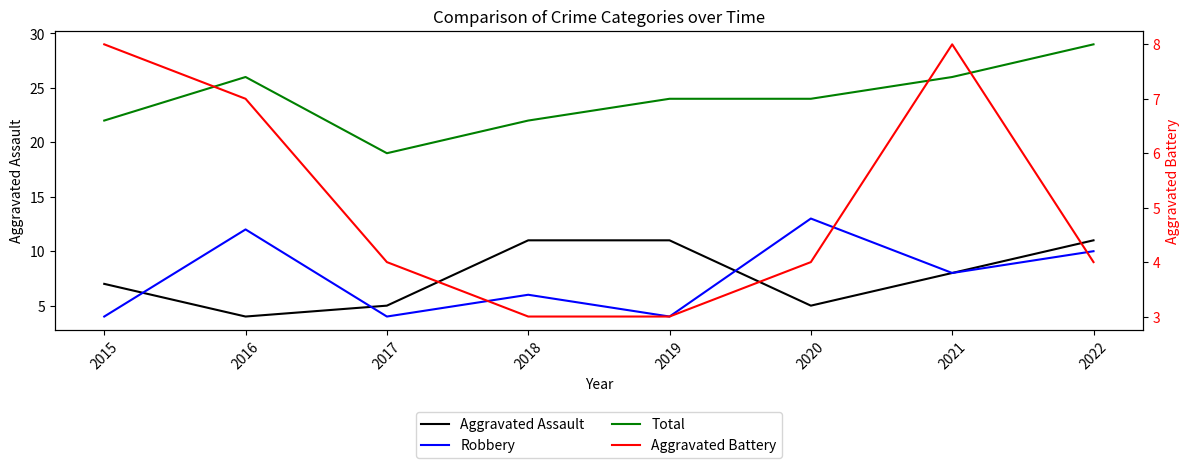

What is the highest value of the Robbery series?

13